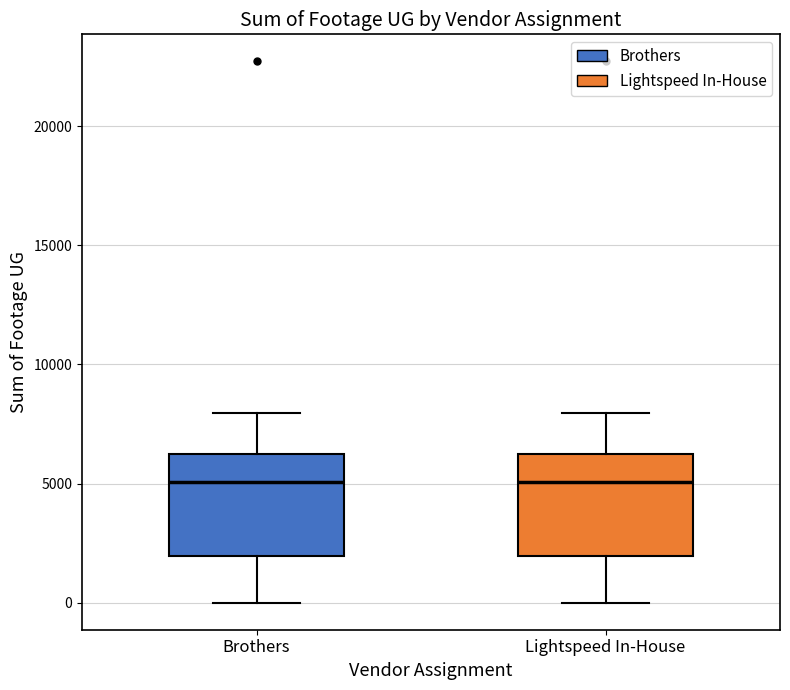

Reading left to right, read every box against the y-axis: the position of its median line, the range the box covers, and the ends of its whiskers. The values are not printed on the chart, so give them approximately, as read against the axis.

Brothers: median 5000, box 2000 to 6500, whiskers 0 to 8000
Lightspeed In-House: median 5000, box 2000 to 6500, whiskers 0 to 8000